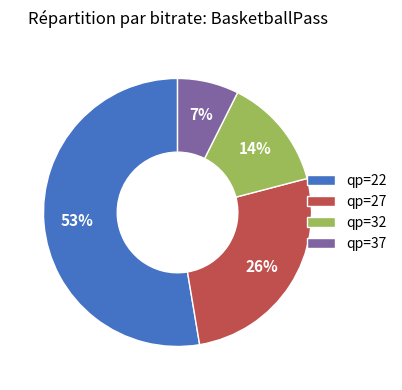

Is the sum of qp=37 and qp=27 greater than half?

No